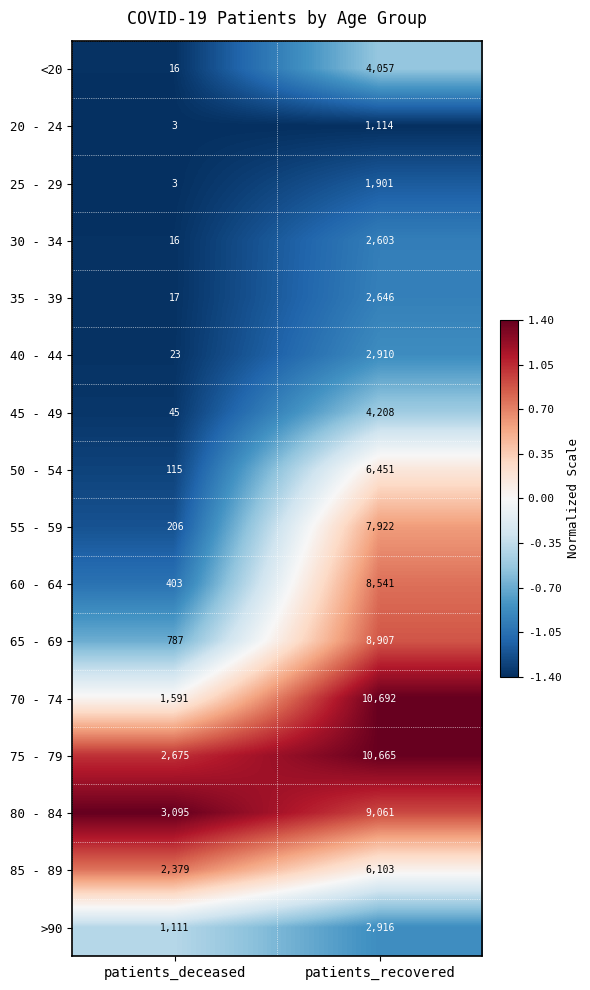

At which category is the sum across all series the highest?

patients_recovered